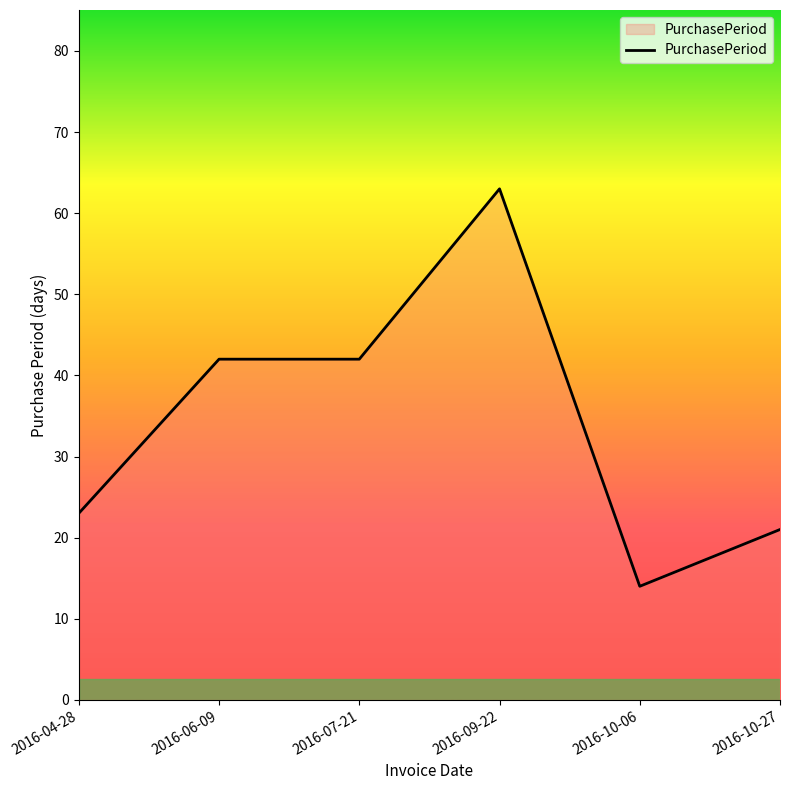

What is the sum of the values at 2016-09-22 and 2016-10-27?

84